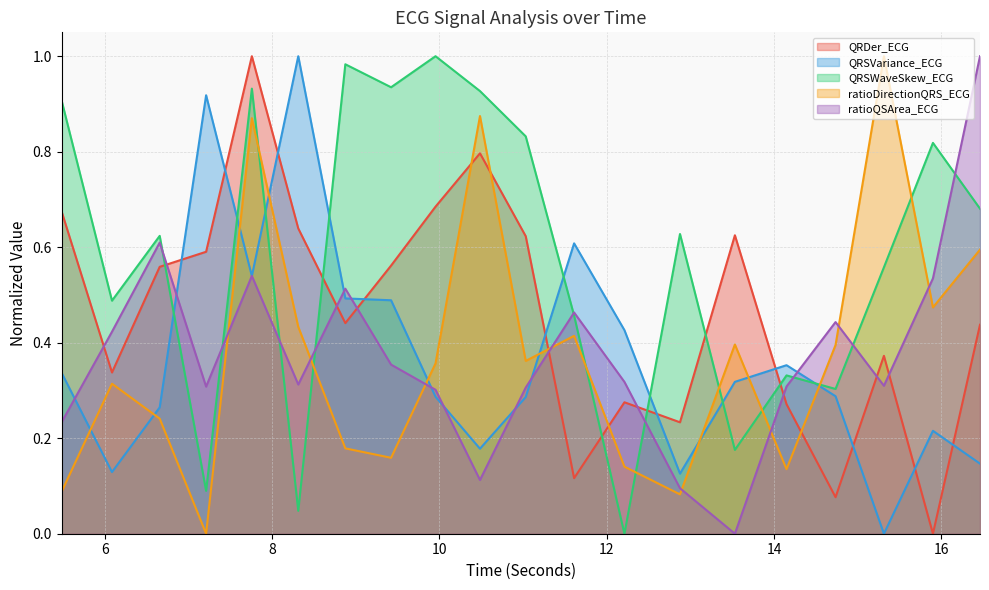

The QRSVariance_ECG series shows 0.5 at 7.7578125. True or false?

True